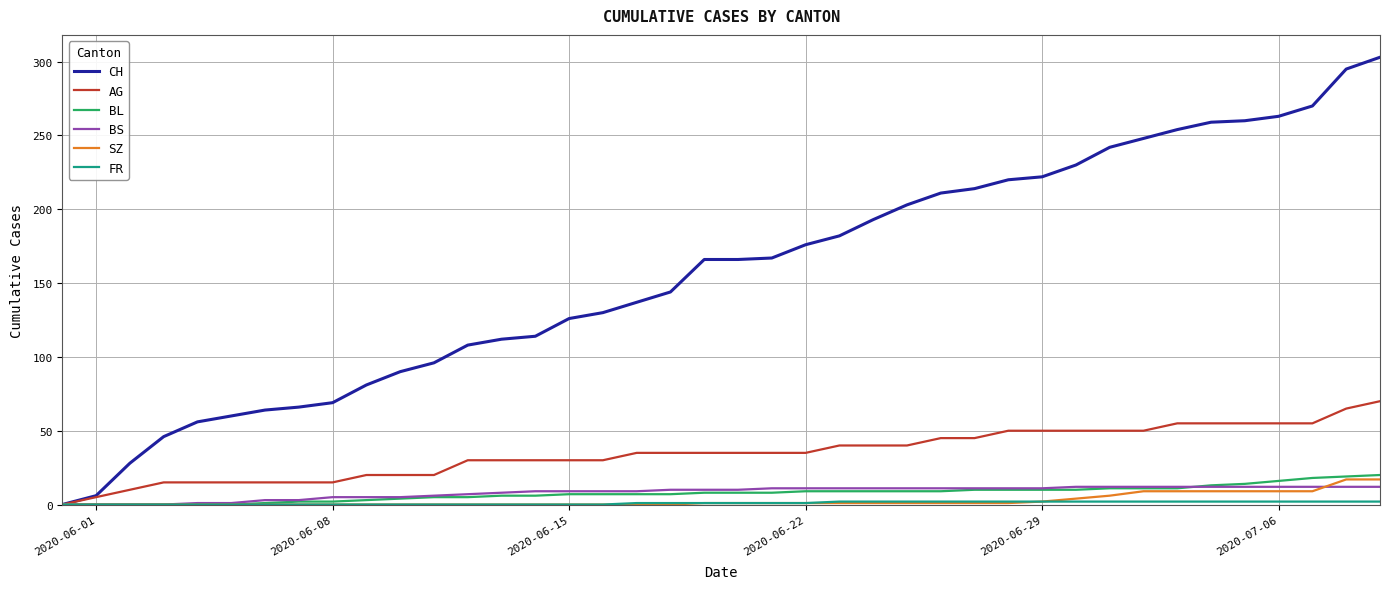

Which series has the largest total across all categories?

CH